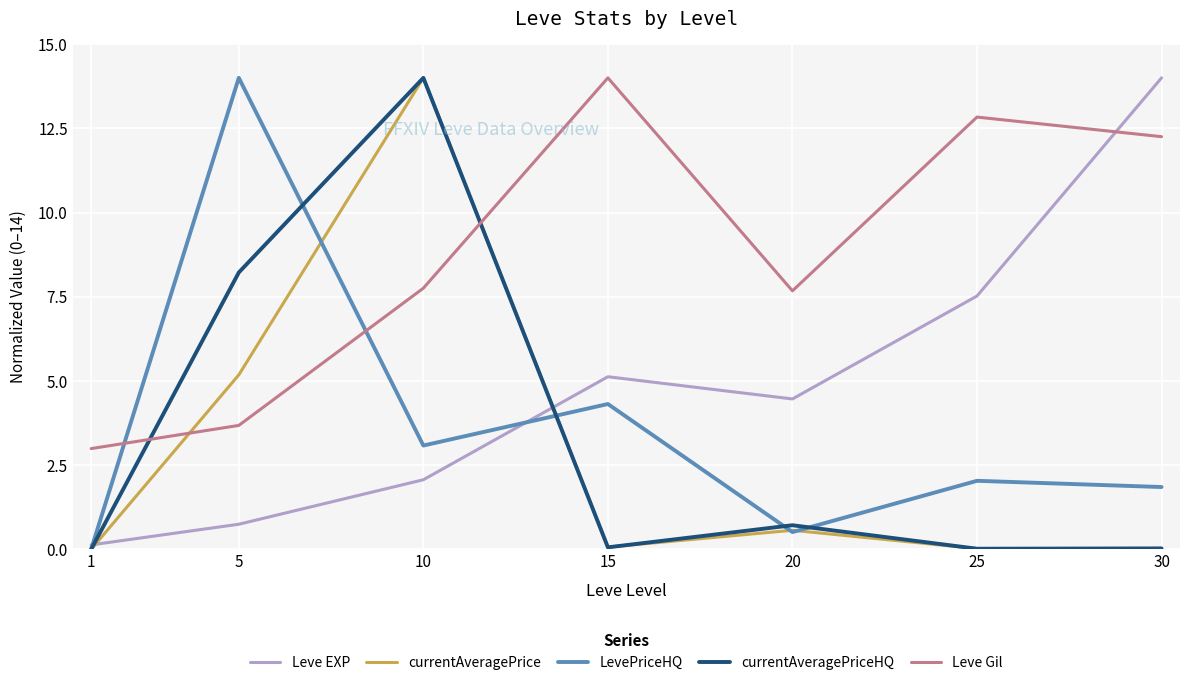

What is the difference between the Leve Gil values at 1 and 5?

0.7